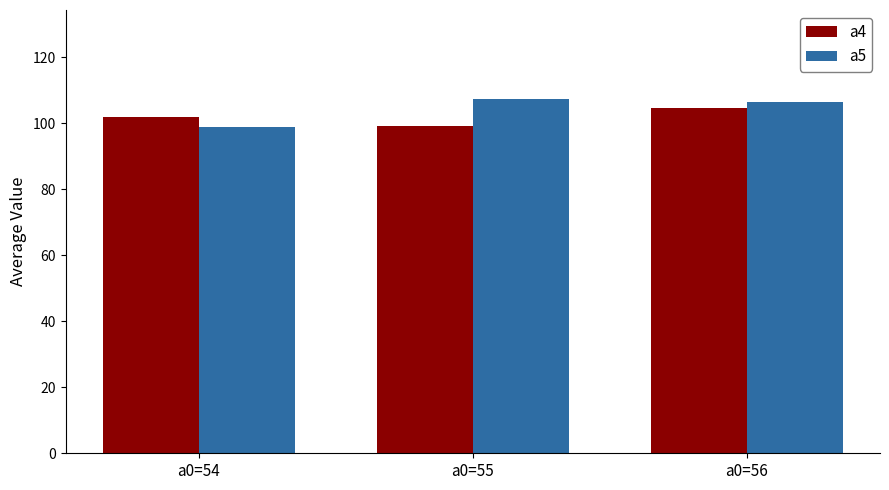

What is the difference between the maximum and minimum values in the a4 series?

5.7